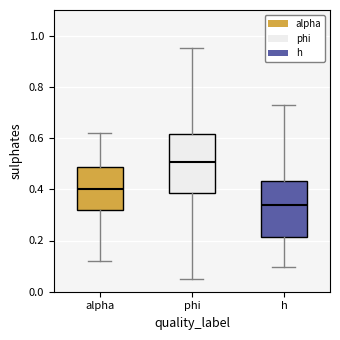

Which box's median line is the highest?

phi